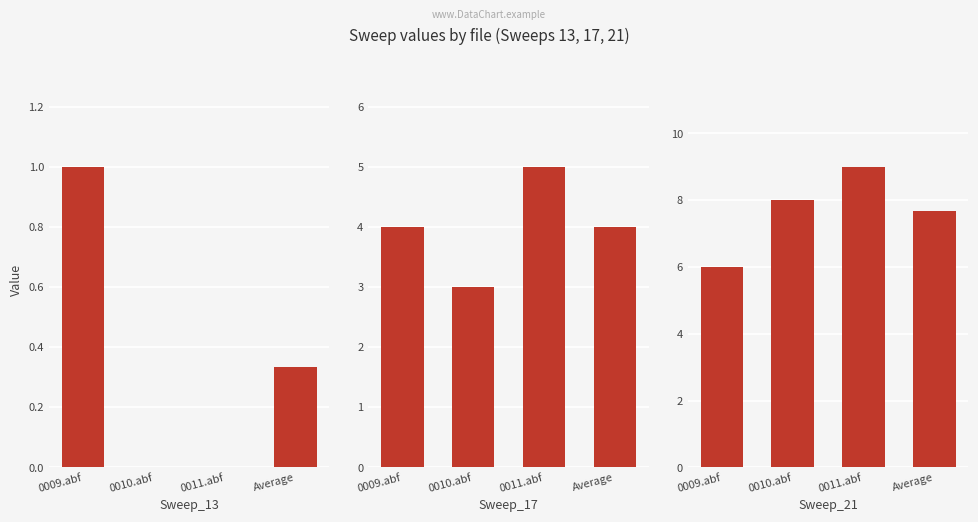

Which series has the largest total across all categories?

Sweep_21